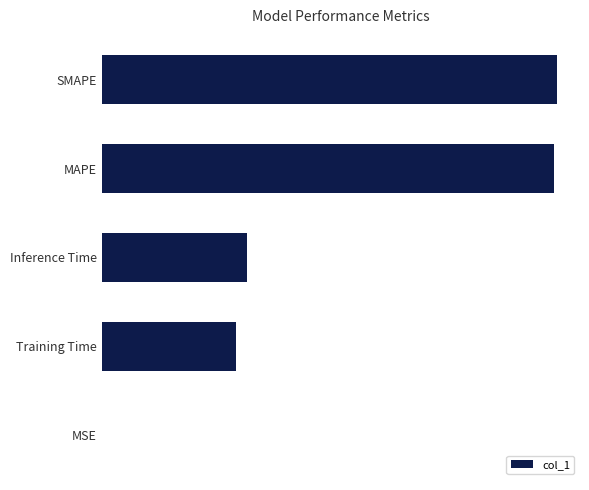

Are the bars horizontal?

Yes